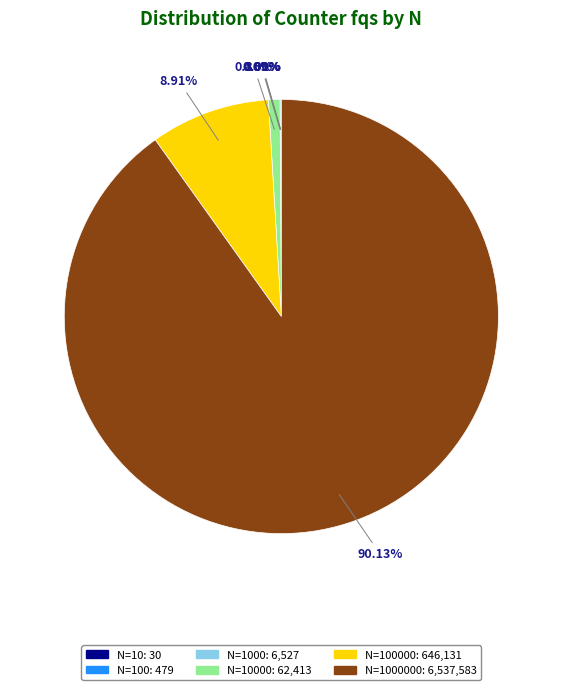

Does any single category account for the majority?

Yes